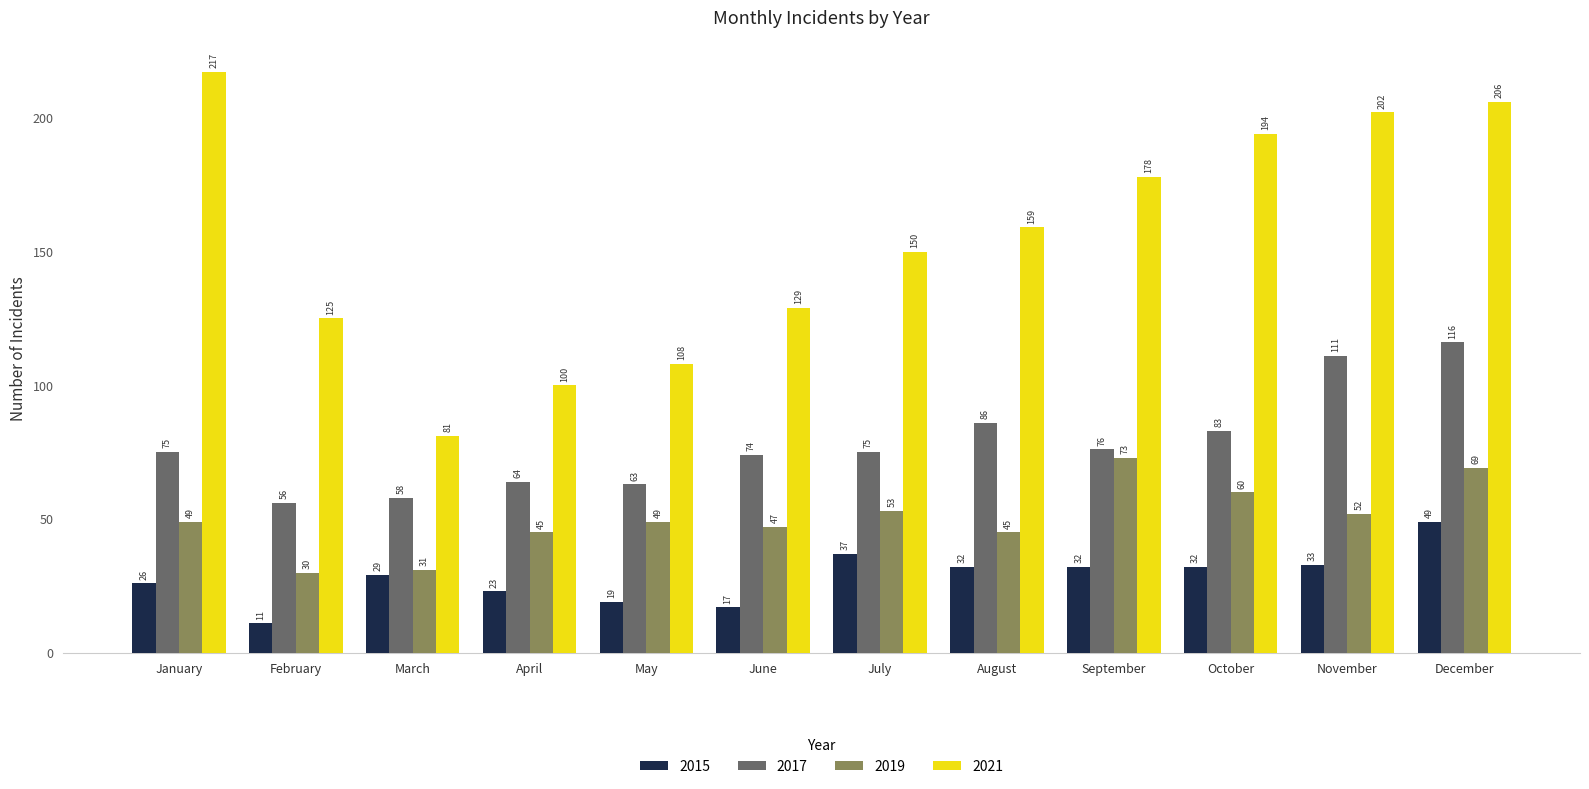

What is the sum of all 2021 values?

1849